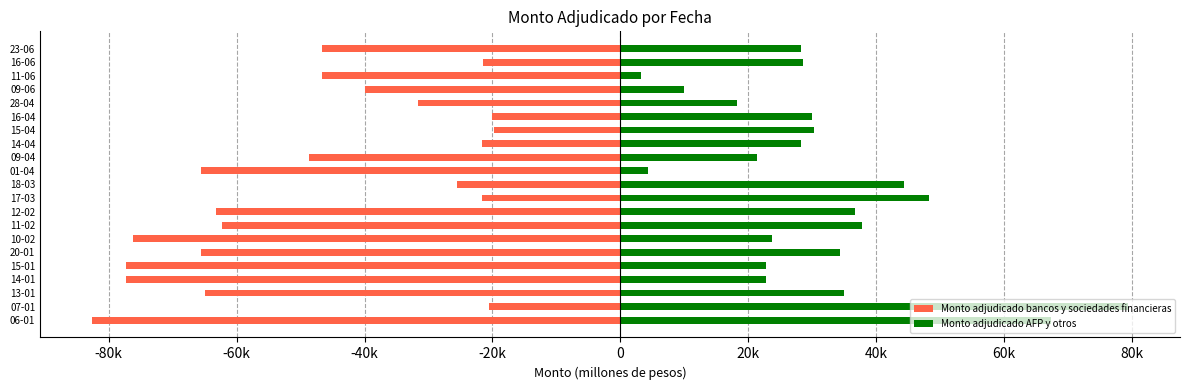

Which has a higher value, 09-06 or 11-06?

09-06